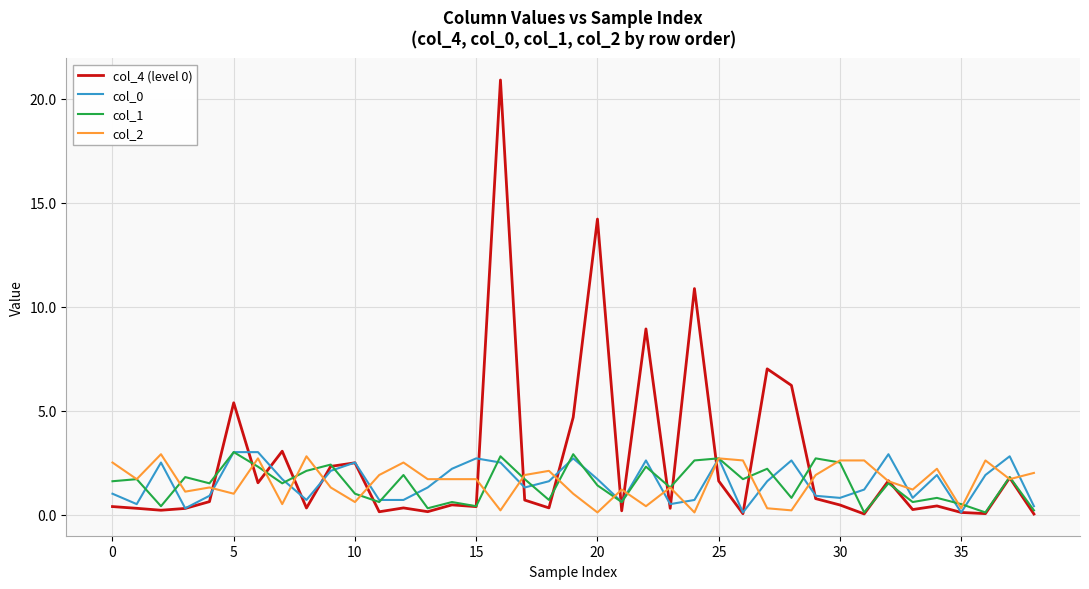

How many interior local peaks does the col_2 series have?

11